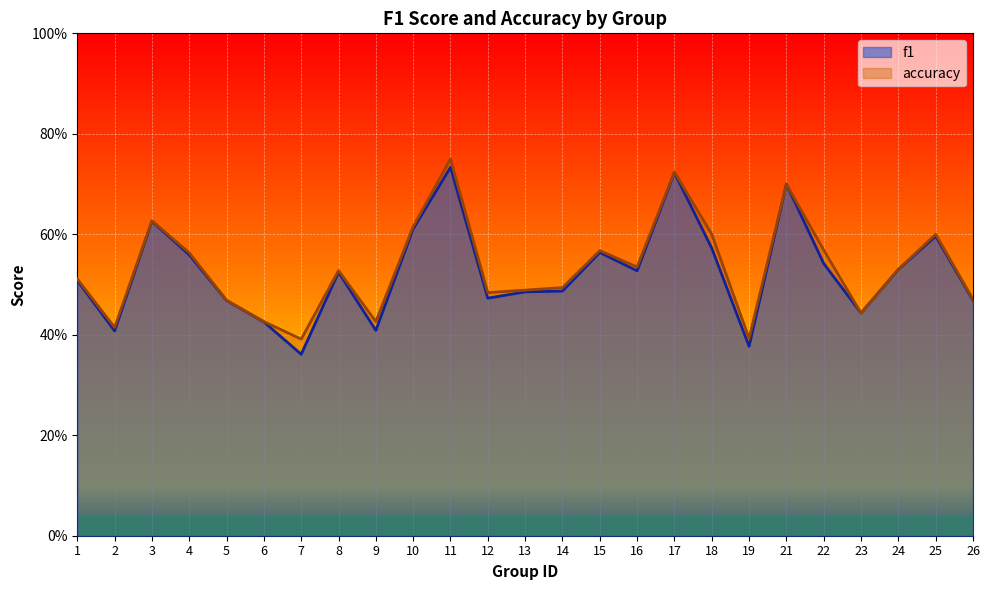

What is the value of the f1 point at the 3rd from the left?

0.6